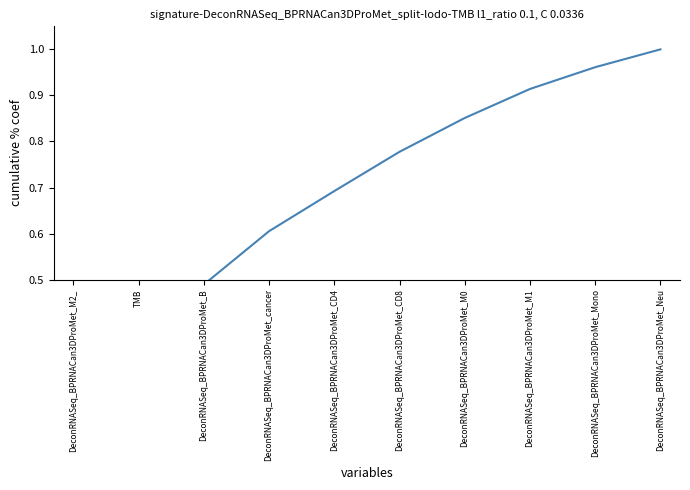

Does the chart display data point markers on the line(s)?

No